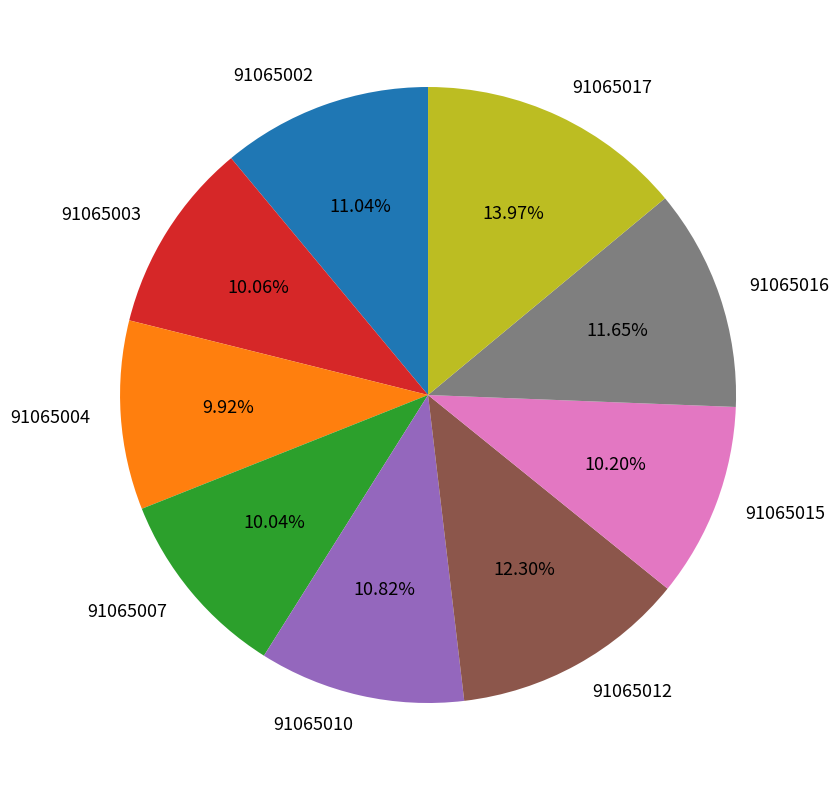

Does 91065007 account for over 50% of the chart?

No